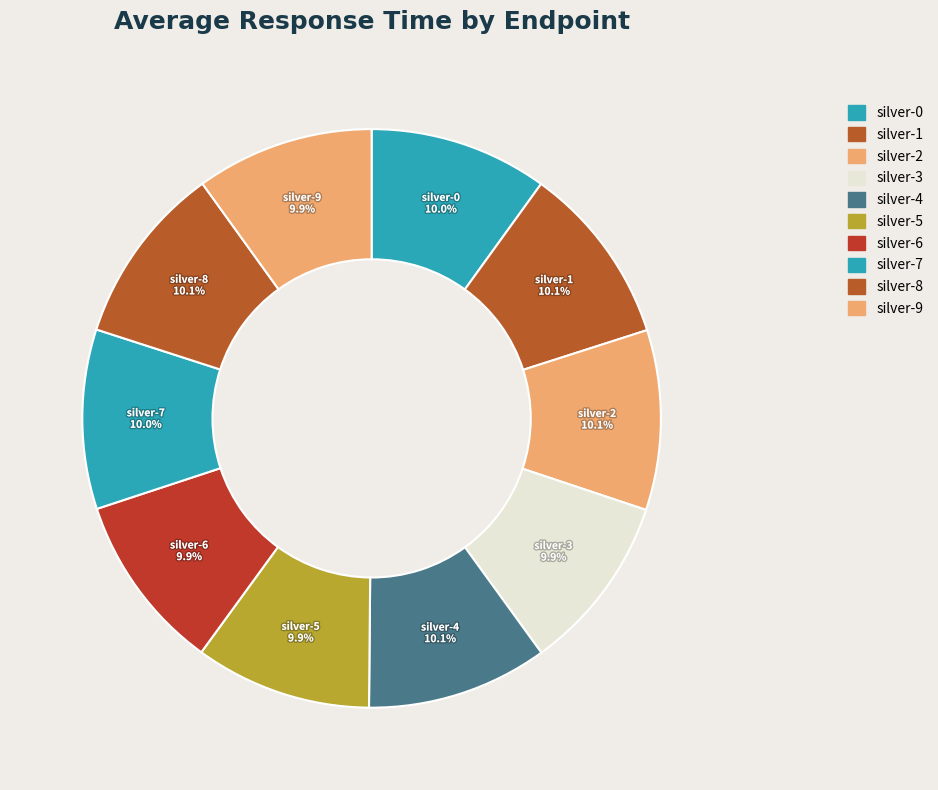

Which slice is the smallest?

silver-5